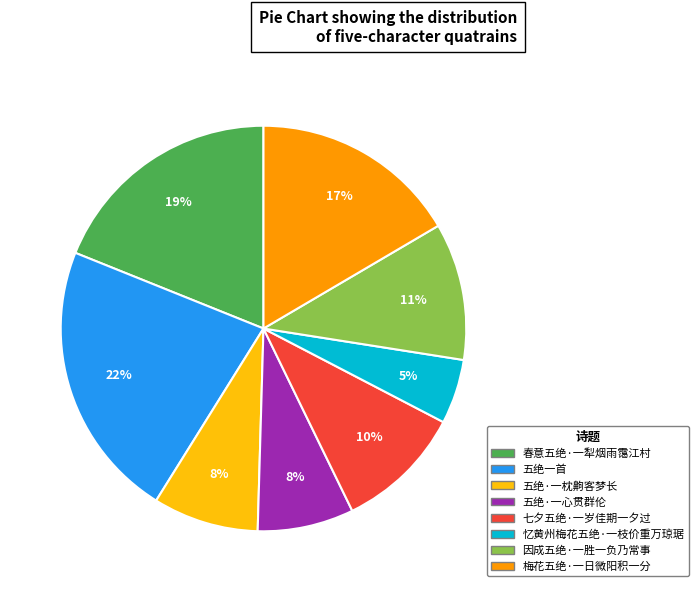

What is the largest slice in the pie chart?

五绝一首